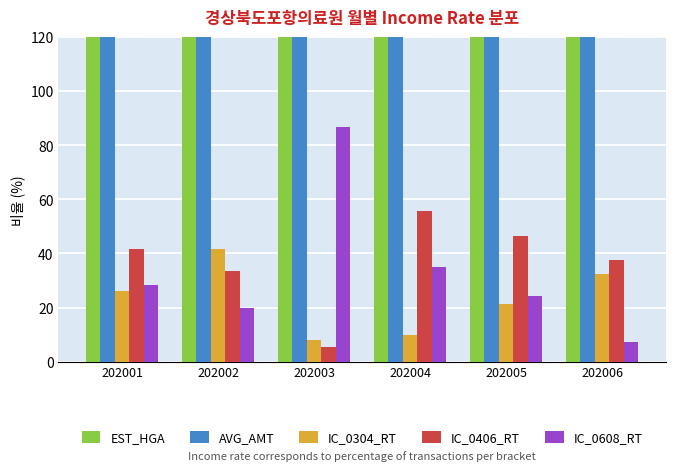

At which label does IC_0304_RT first exceed 26?

202001